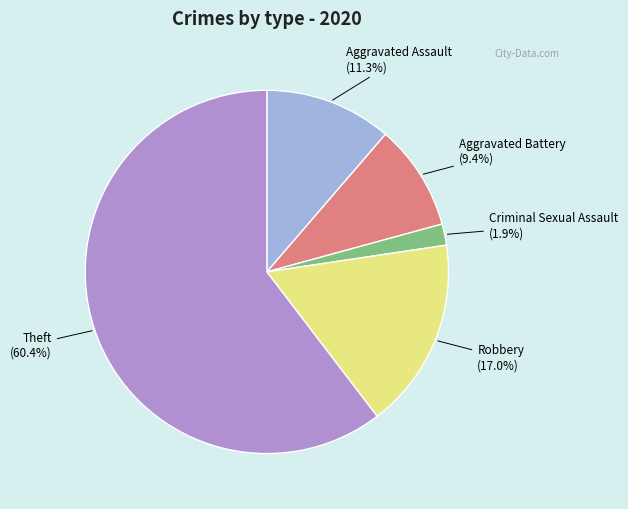

Is there a majority slice in this chart?

Yes